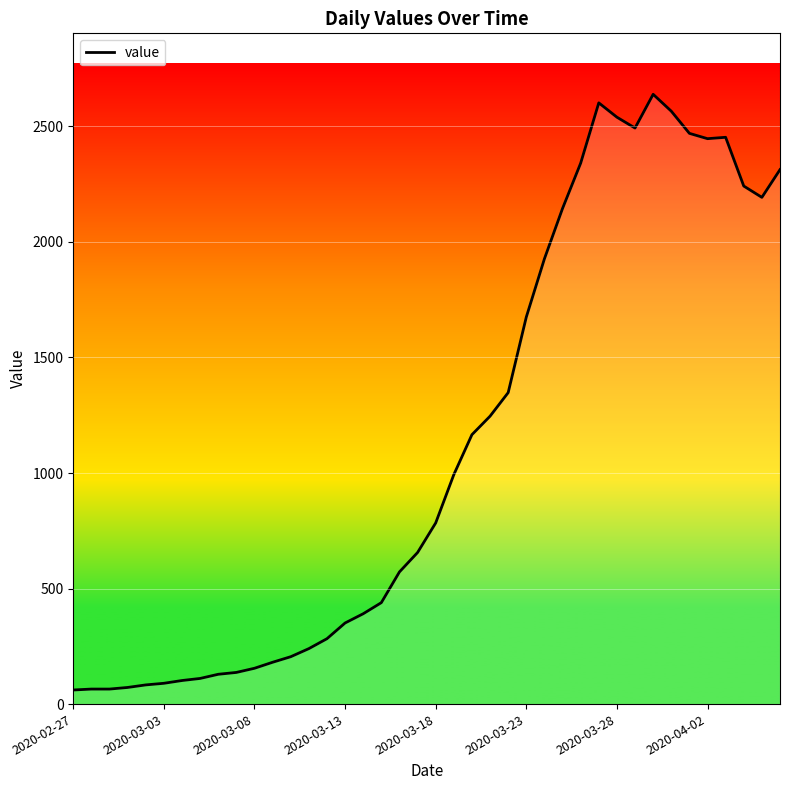

What is the smallest value displayed?

61